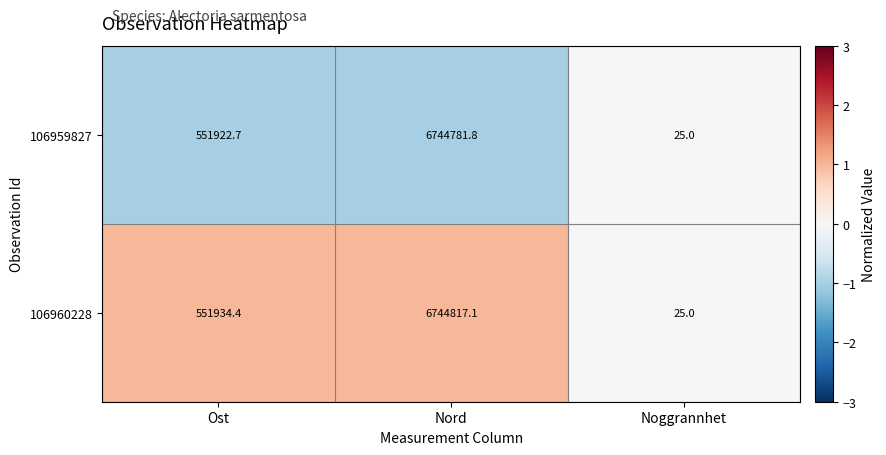

What is the average value of the 106959827 series?

2432243.2